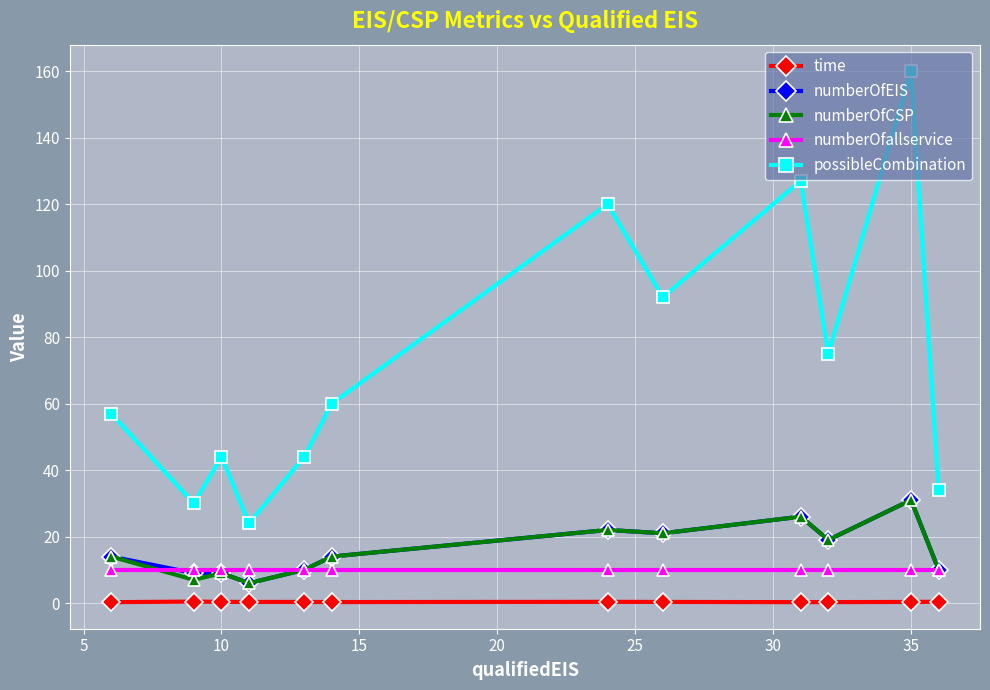

What is the value of the numberOfCSP point at the 2nd from the left?

7.0